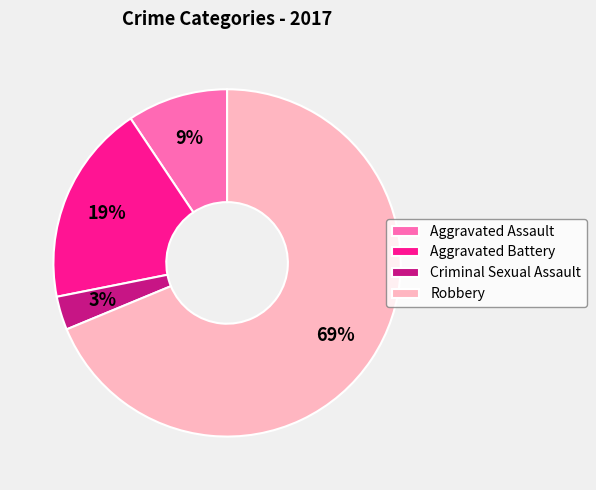

Which category has the biggest portion of the pie?

Robbery